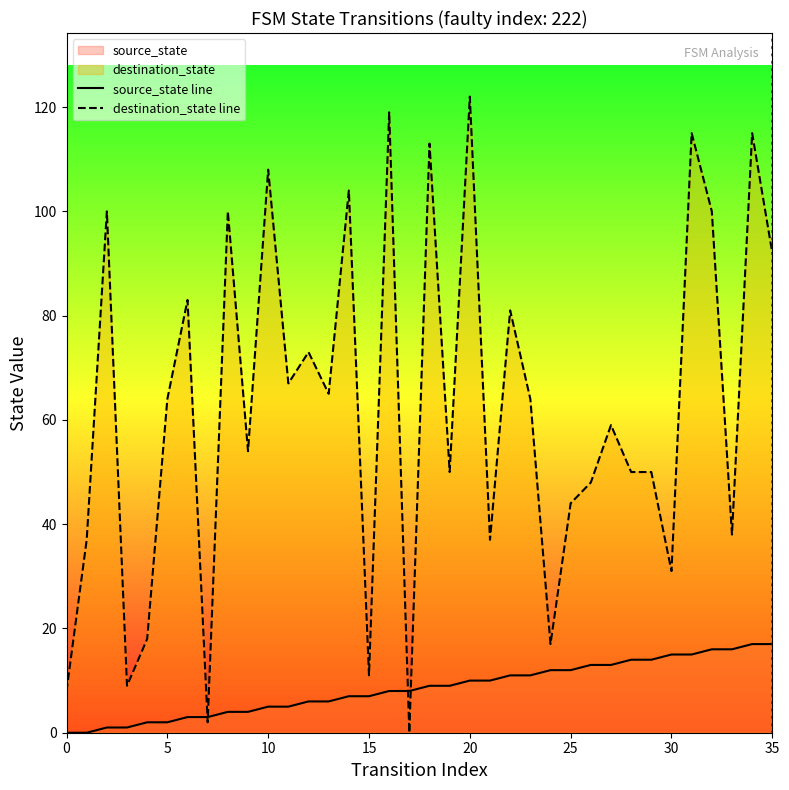

What is the sum of all source_state line values?

306